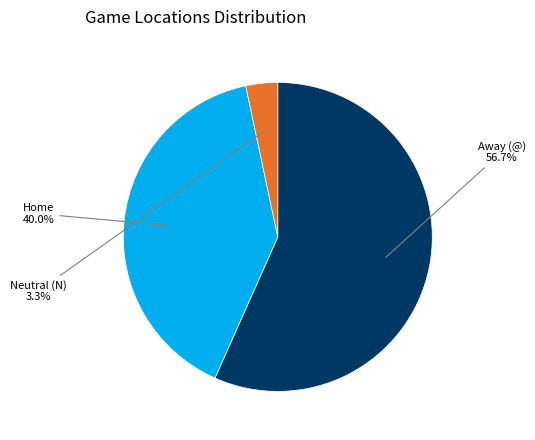

To the nearest percent, what is the difference between the largest and smallest slice percentages?

53%